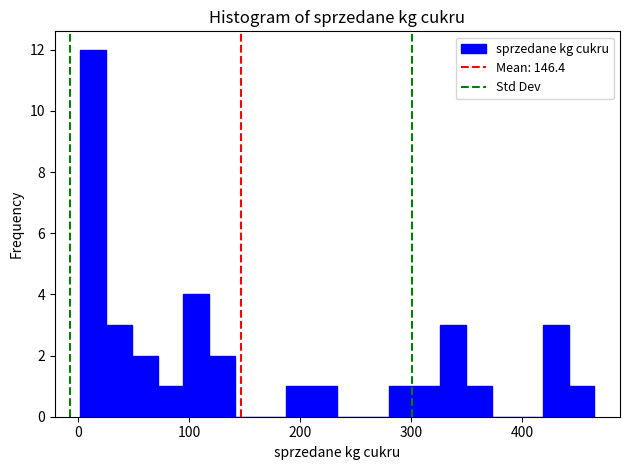

Around what value on the x-axis is the tallest bar? Give the approximate position of its centre, as read against the axis.

10